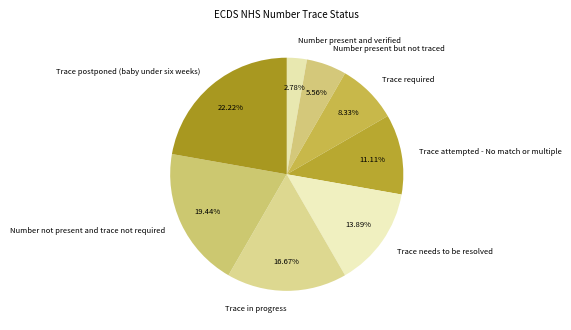

What is the ratio of the value at Number not present and trace not required to the value at Trace in progress?

1.2